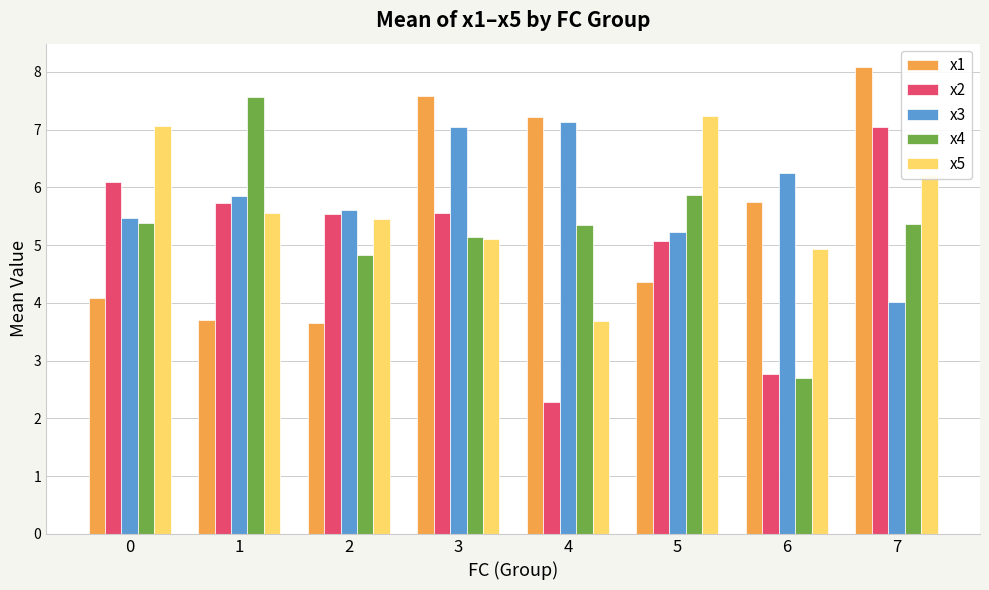

The value of x1 at 7 is 13.9. True or false?

False